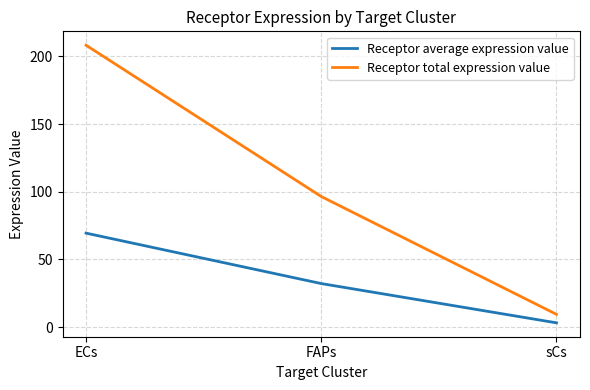

At which category is the sum across all series the highest?

ECs